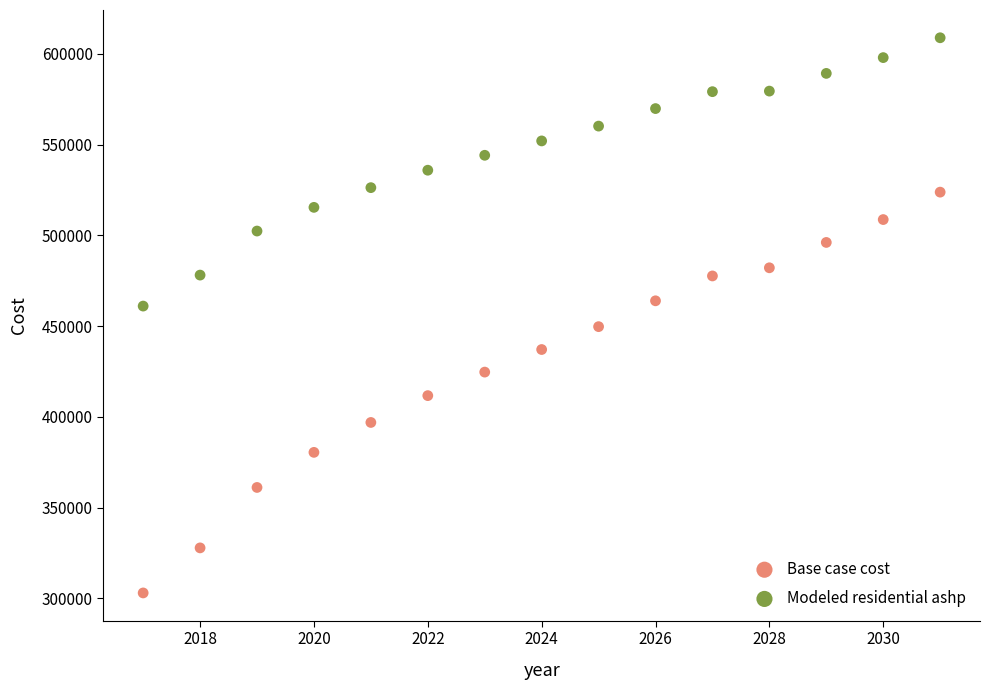

Which series has the largest Y range (max minus min)?

Base case cost